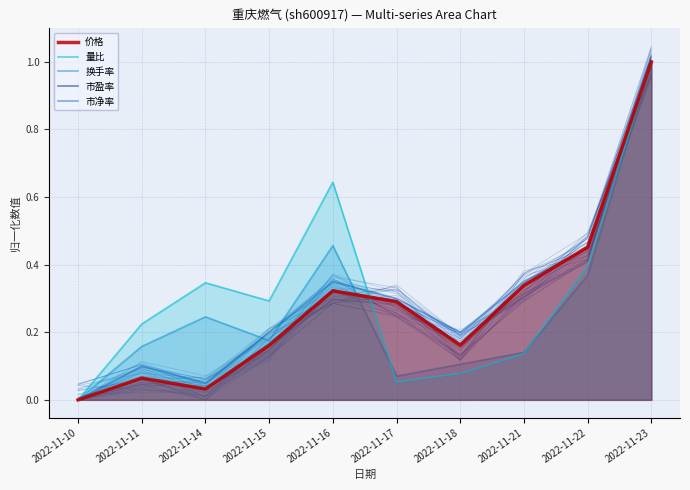

How many lines are shown in the chart?

5